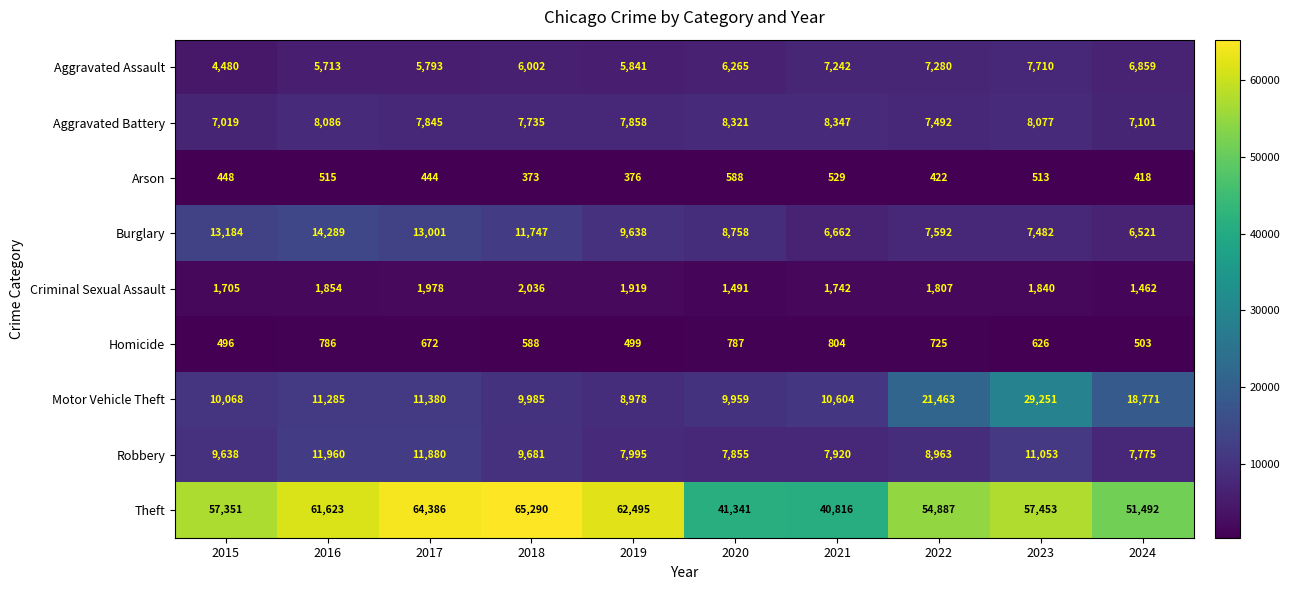

Where does the Theft series first go above 57453?

2016